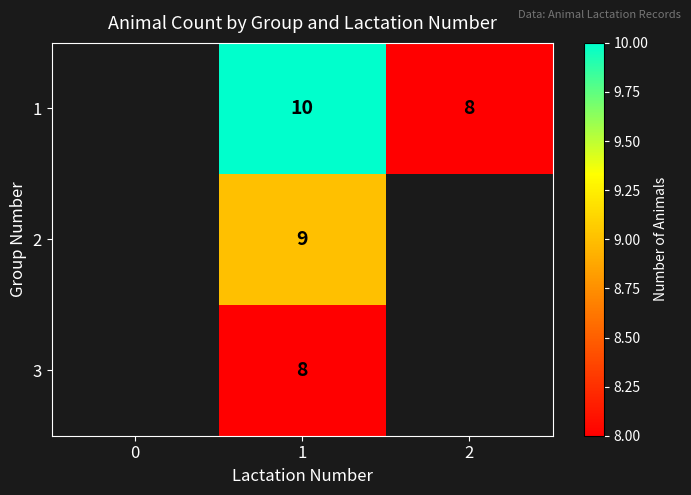

Is the value of row_1 at 0 greater than the value of row_0 at 0?

No